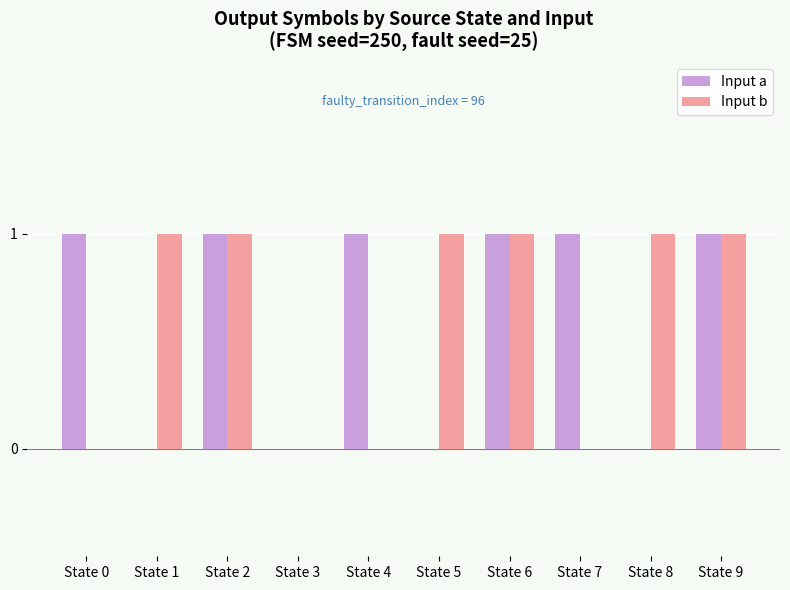

Reading left to right, transcribe all the data shown in this chart.

Input a: 1	0	1	0	1	0	1	1	0	1
Input b: 0	1	1	0	0	1	1	0	1	1